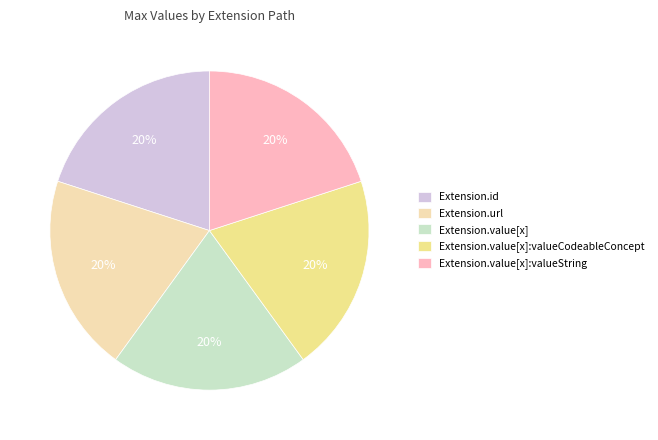

Do Extension.value[x] and Extension.value[x]:valueString together represent more than half of the pie?

No